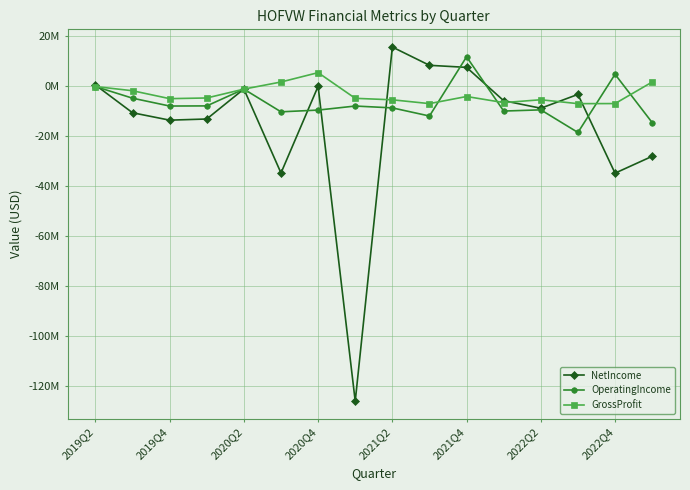

Is this an area chart (filled region under the line)?

No